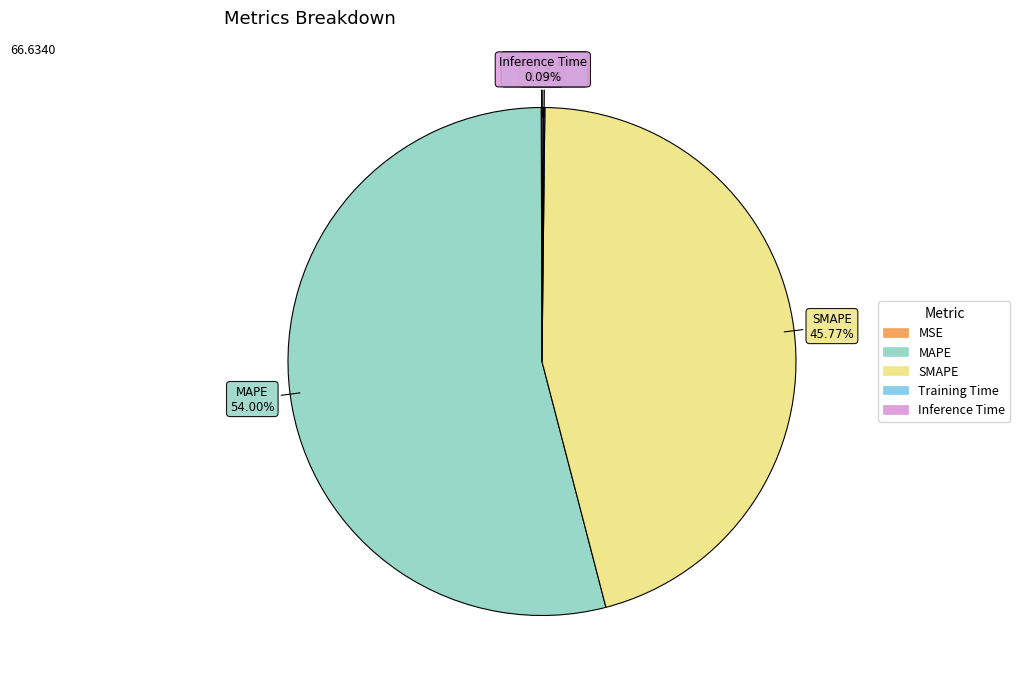

Is there any slice that represents more than half of the pie?

Yes